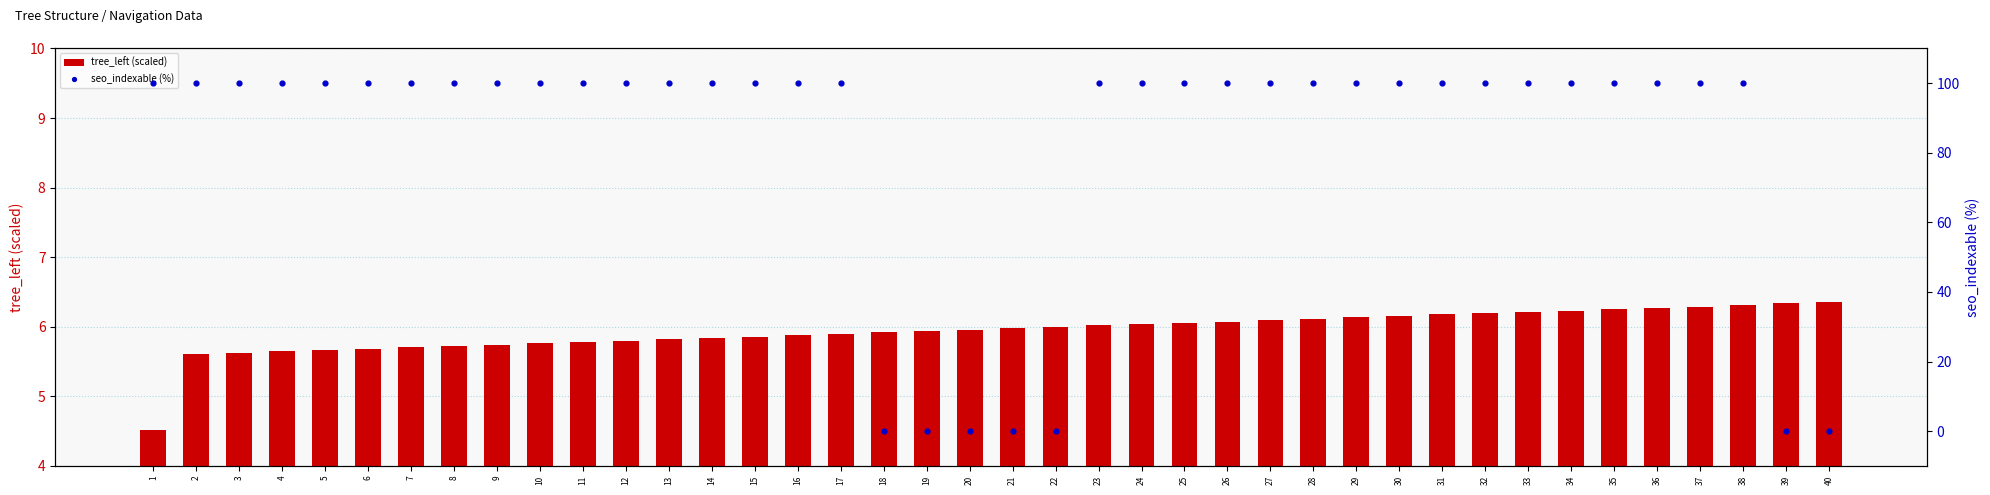

What is the total value across all series at 17?

105.9